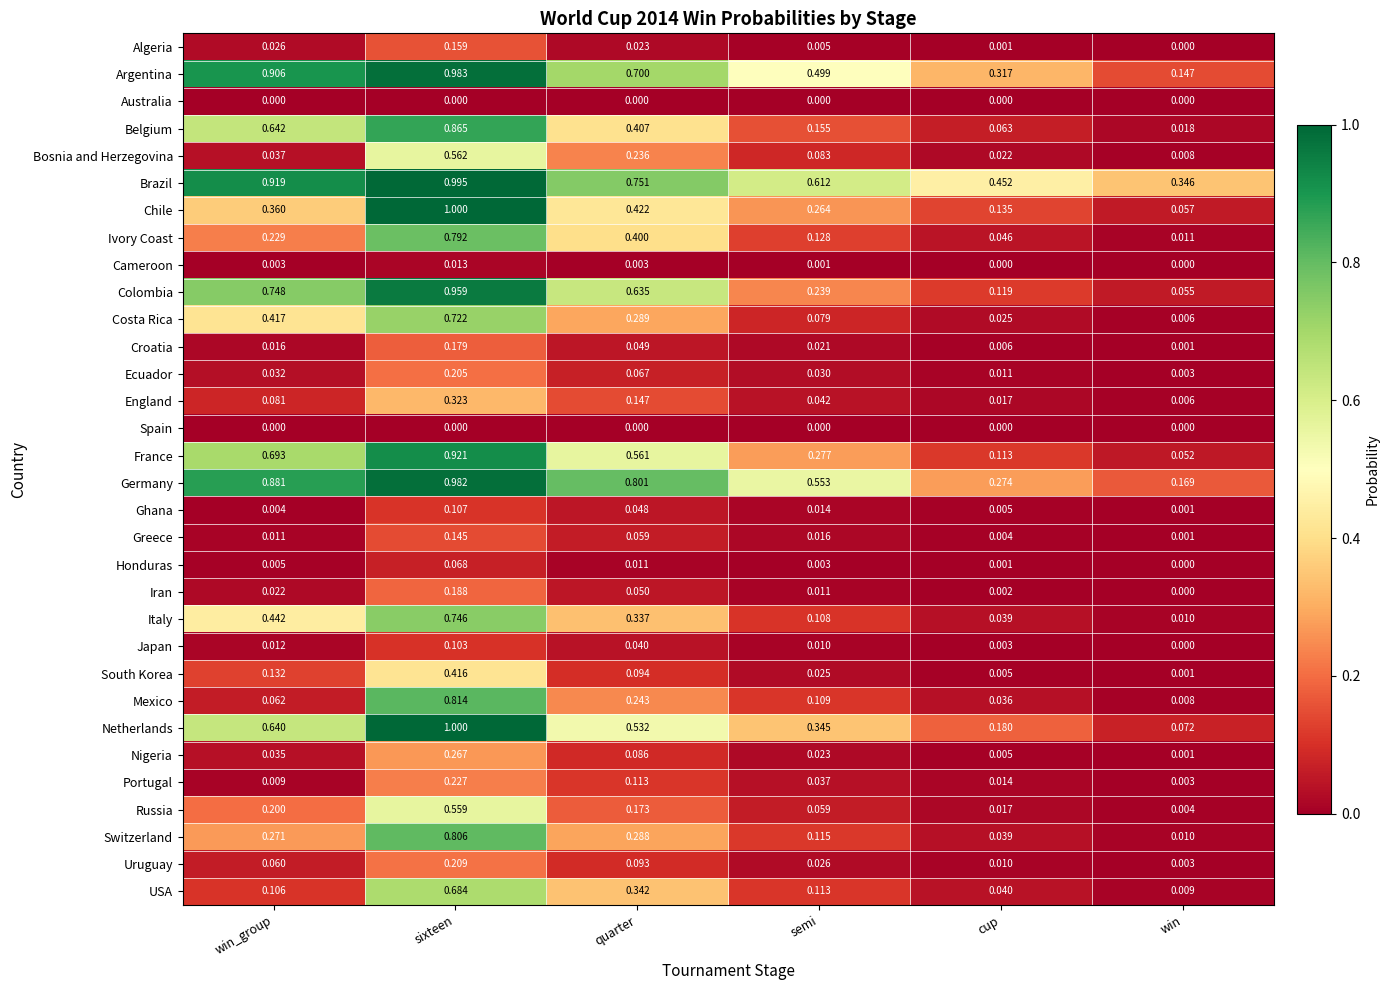

Rank the categories by USA value from highest to lowest.

sixteen, quarter, semi, win_group, cup, win